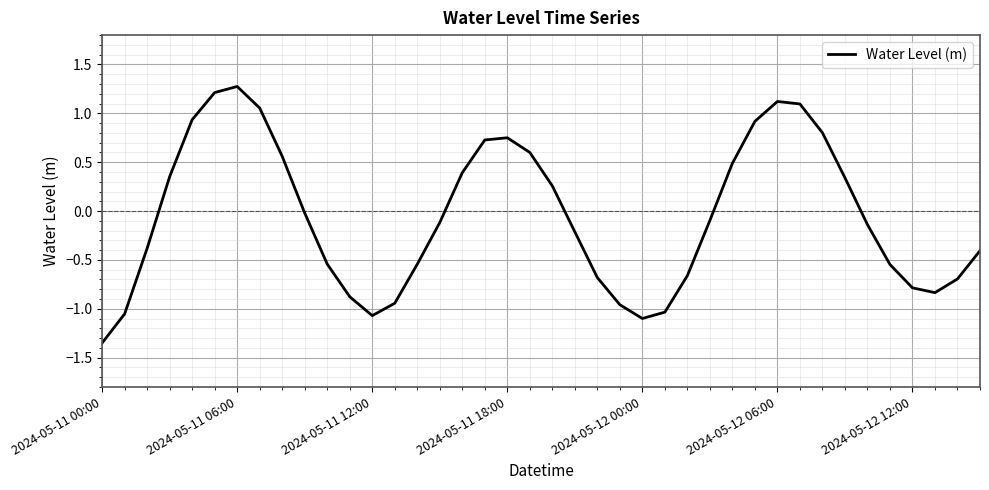

What is the maximum value shown in the chart?

1.3